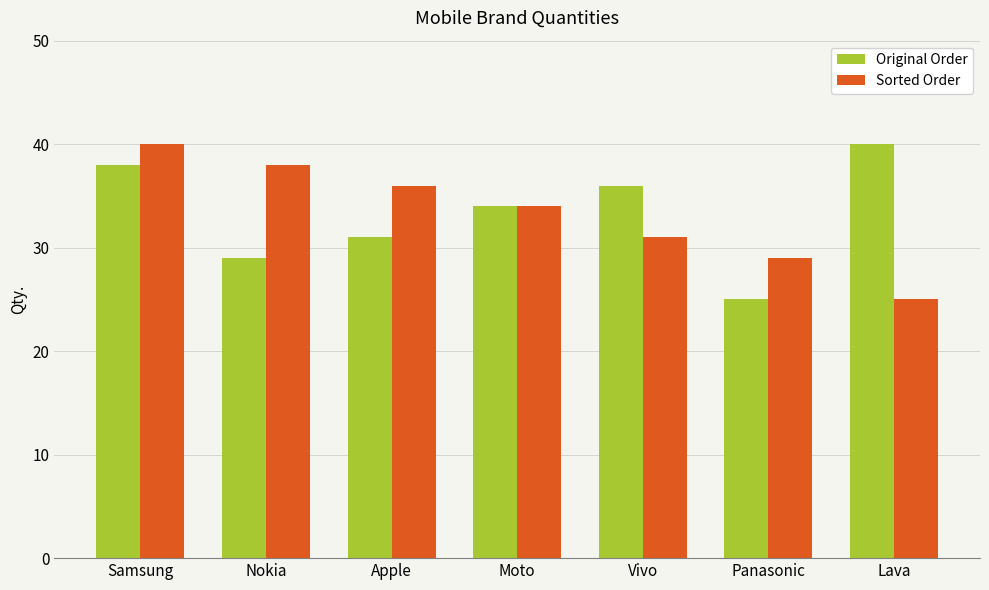

What is the average value of the Original Order series?

33